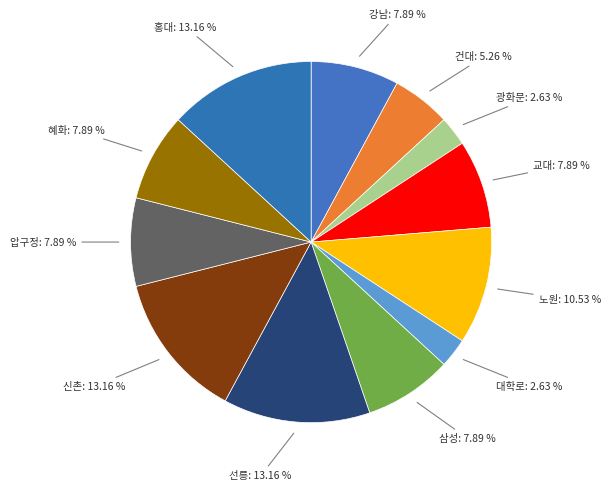

Which slice is the smallest?

광화문